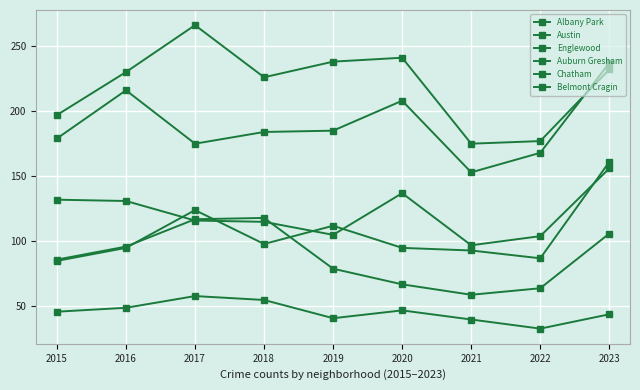

How many categories are shown in the chart?

9